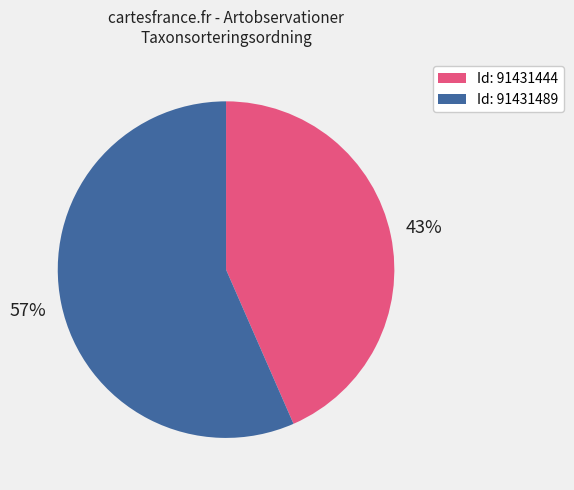

What percentage is the Id: 91431444 slice, to the nearest percent?

43%